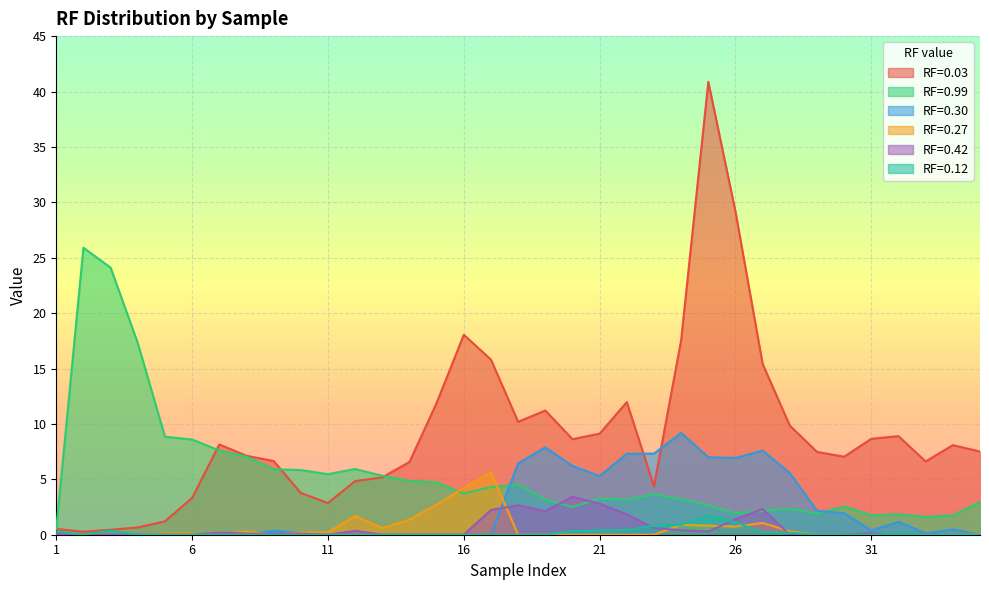

True or false: RF=0.27 has a value of 0.0 at 20.

True